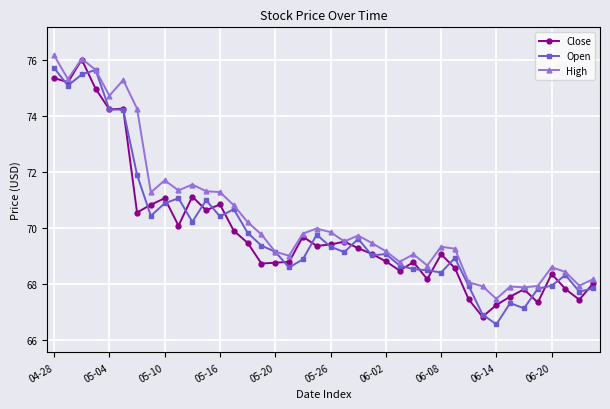

What is the difference between the maximum and minimum values in the Close series?

9.2